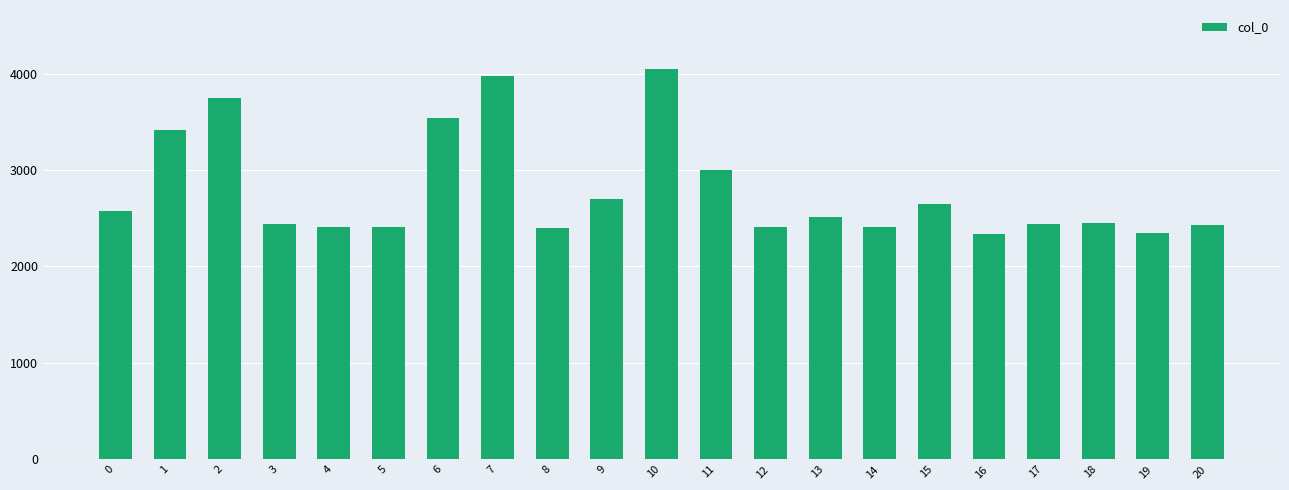

What is the smallest value displayed?

2335